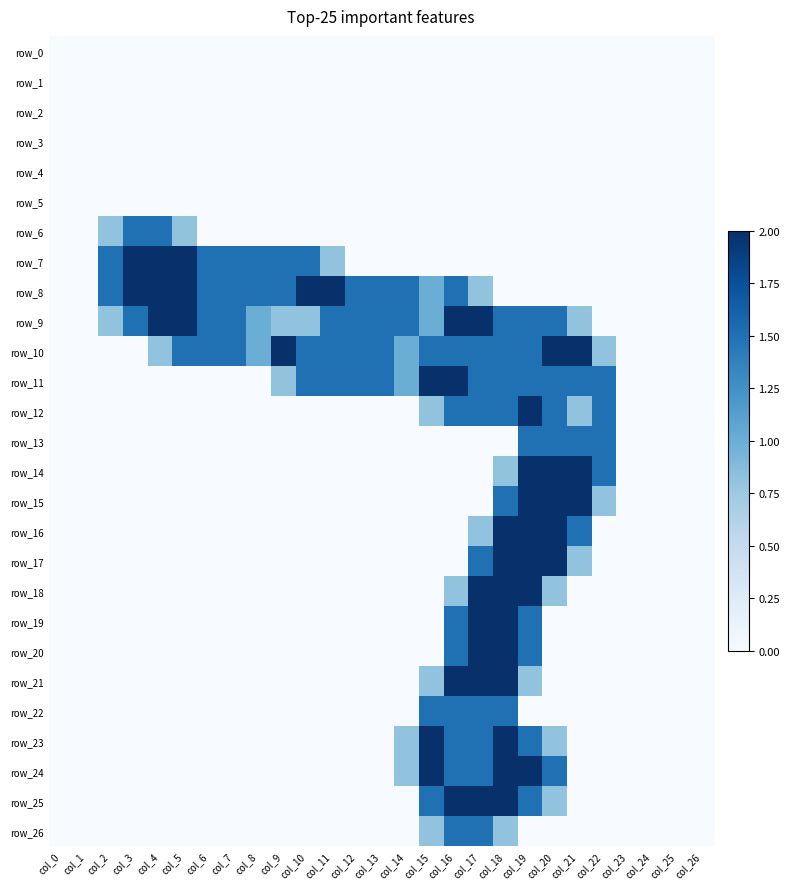

Which series has the widest spread of values?

row_7